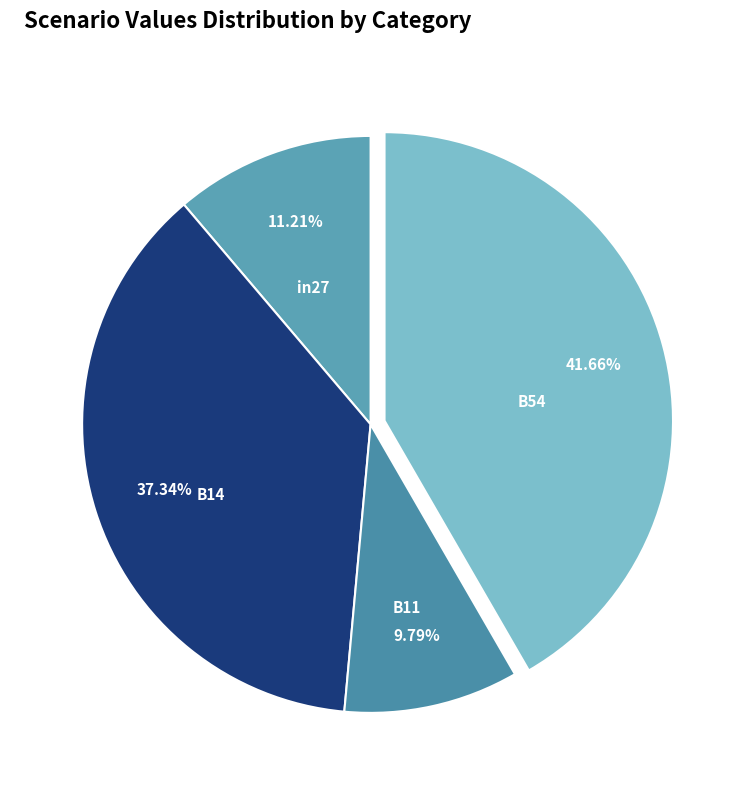

What percentage is the B14 slice, to the nearest percent?

37%